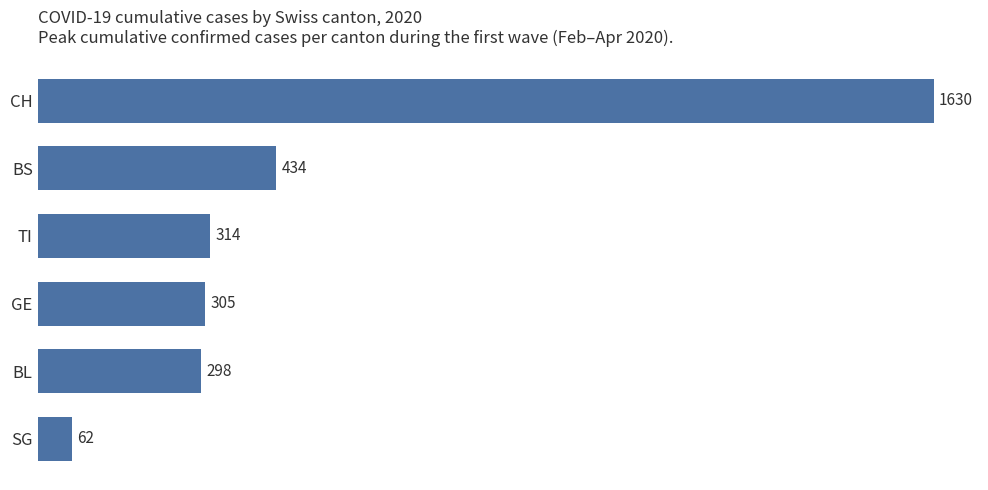

Reading top to bottom, transcribe all the data shown in this chart.

1630	434	314	305	298	62